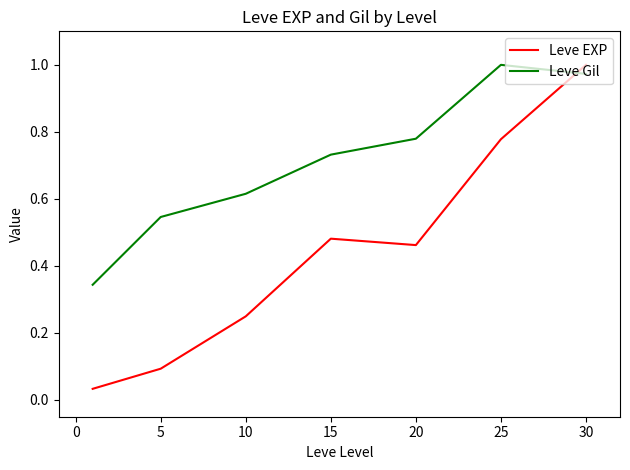

List the series in order of their overall mean, highest first.

Leve Gil, Leve EXP